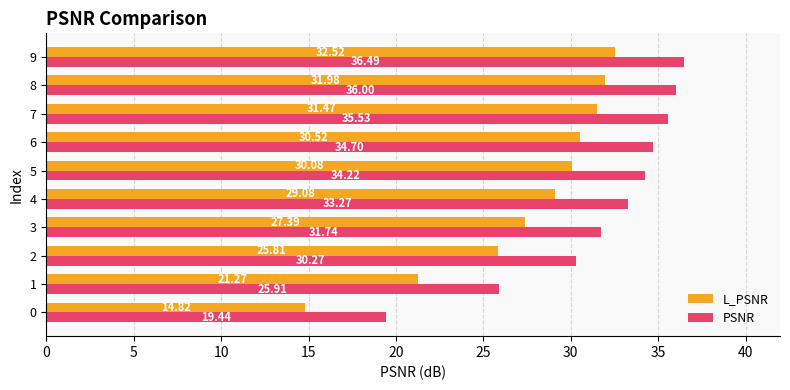

Rank the series by their average value, from lowest to highest.

L_PSNR, PSNR